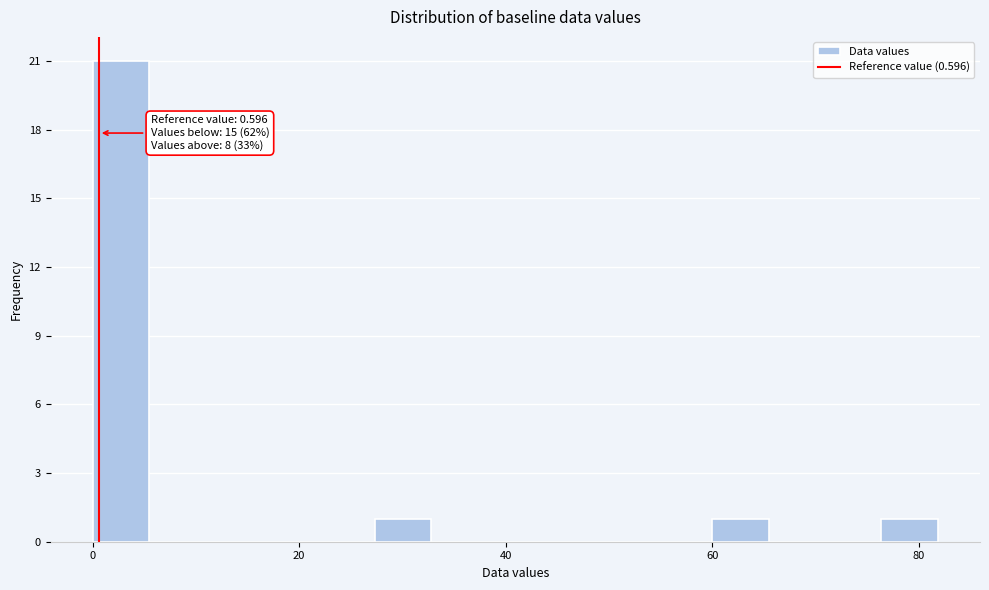

Around what value on the x-axis is the tallest bar? Give the approximate position of its centre, as read against the axis.

2